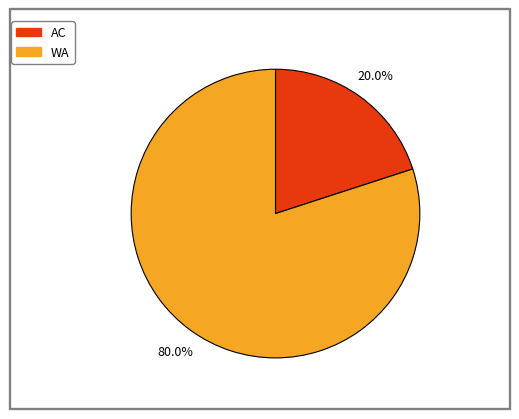

Combined, do AC and WA account for over 50%?

Yes